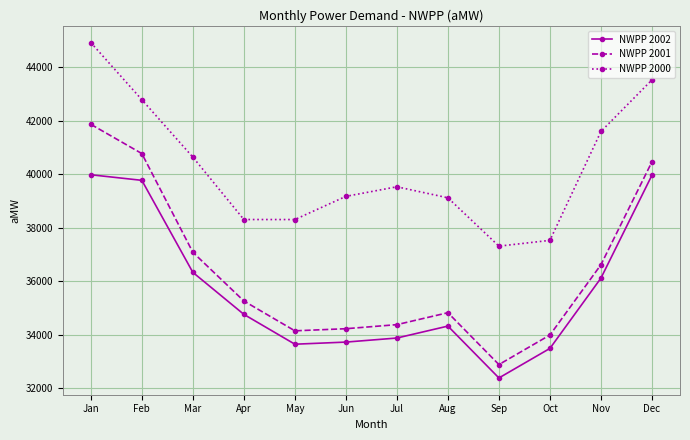

How many data points in NWPP 2001 are less than 35266?

6